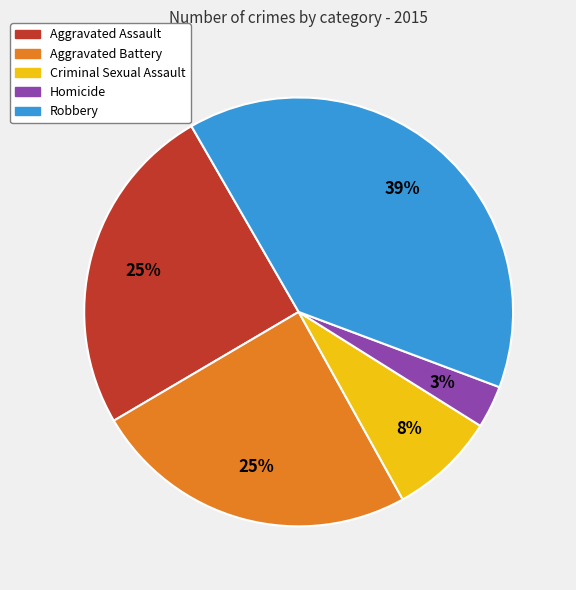

To the nearest percent, what portion does Robbery represent?

39%